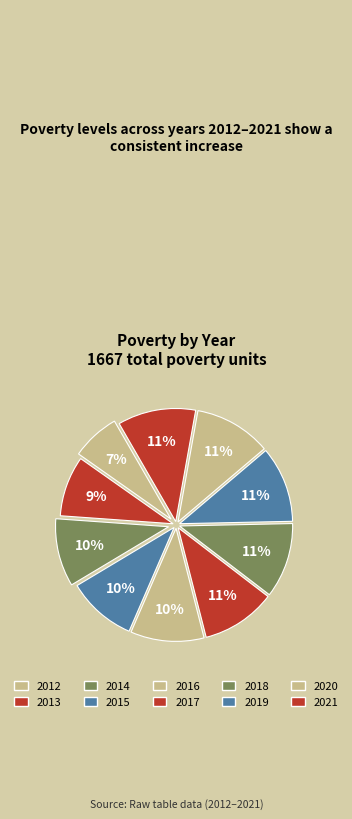

Which category has the biggest portion of the pie?

2021